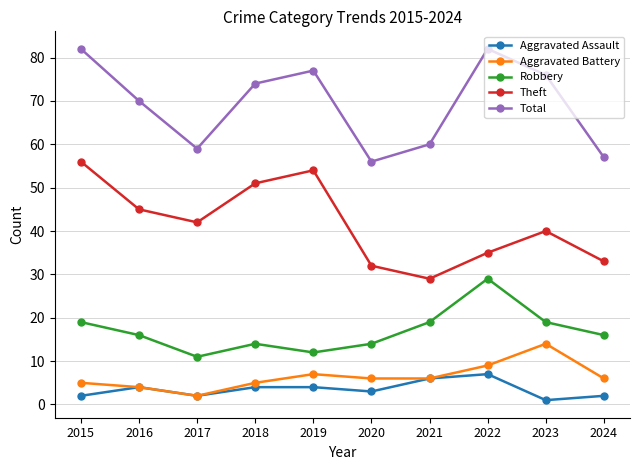

Is the value of Robbery at 2019 greater than the value of Total at 2021?

No